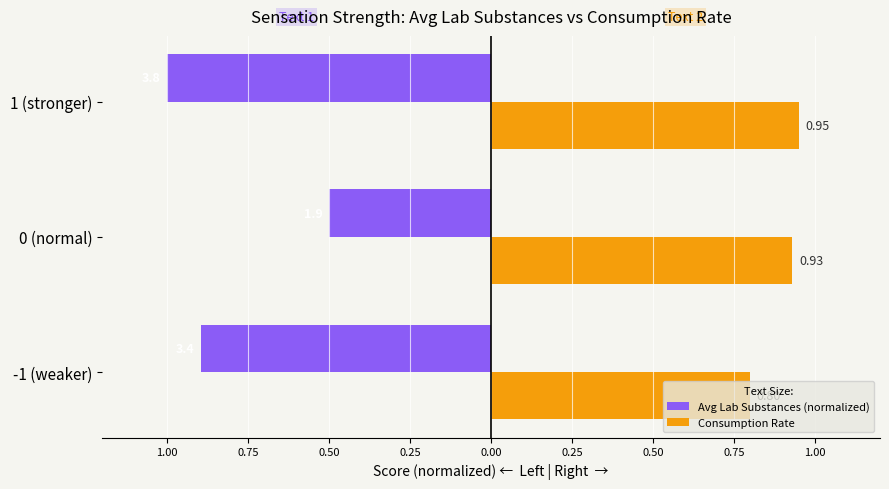

What are all the series names shown in the legend?

Avg Lab Substances (normalized), Consumption Rate